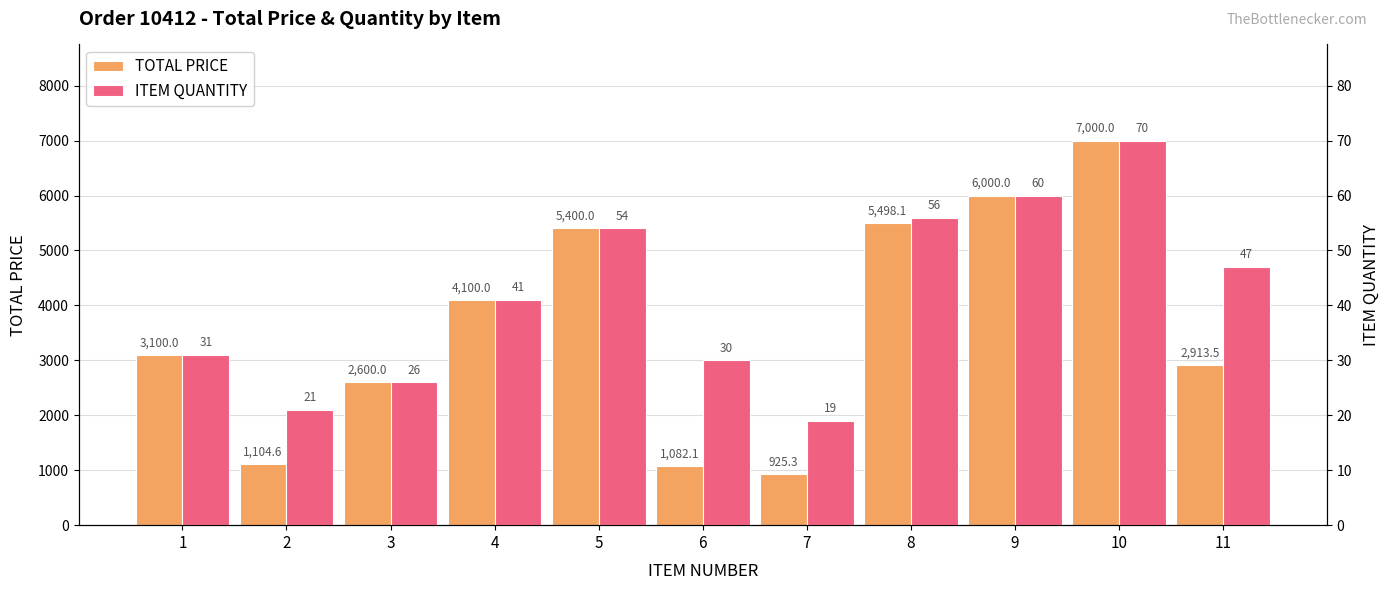

At which category is the sum across all series the highest?

10